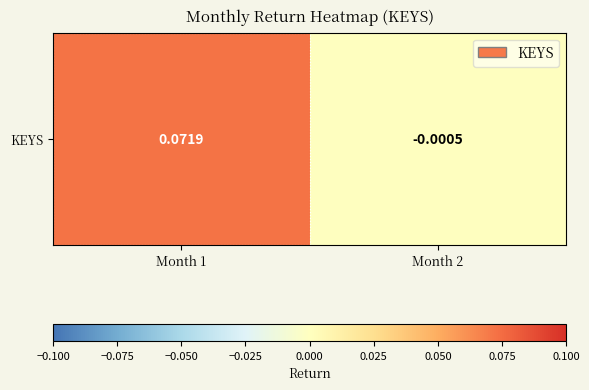

The chart shows a value of 0.1 at Month 1. True or false?

True